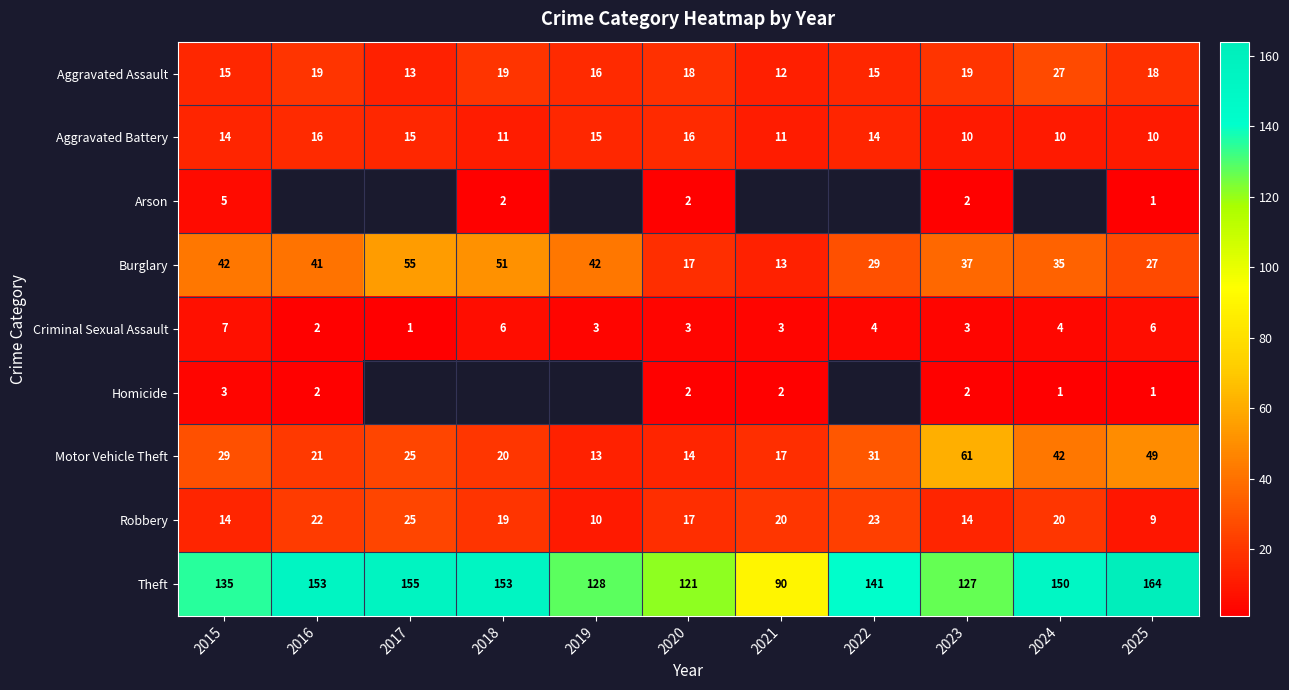

What is the difference between the second highest and second lowest values in the Criminal Sexual Assault series?

4